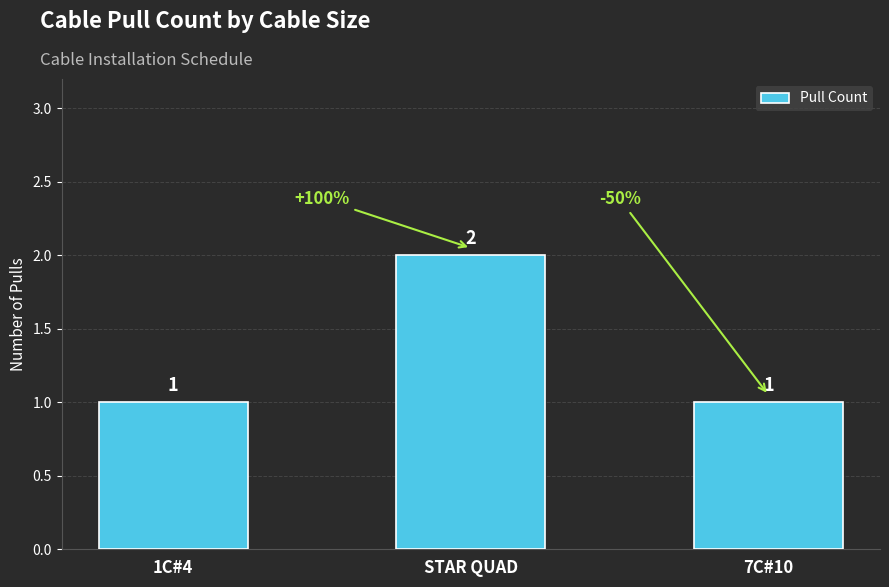

What is the change in value from 1C#4 to STAR QUAD?

+1